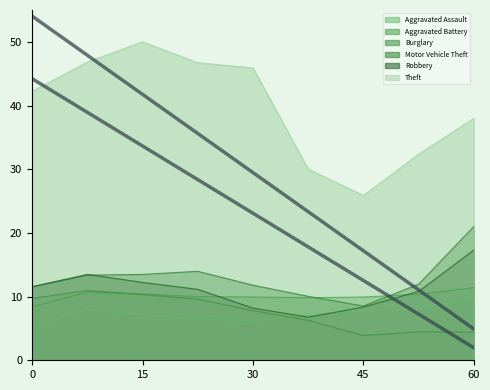

What is the minimum value shown in the chart?

3.9